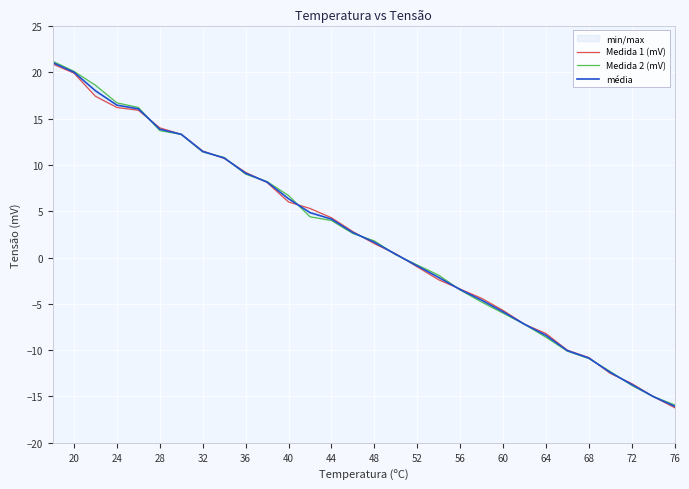

What are all the series names shown in the legend?

Medida 1 (mV), Medida 2 (mV), média